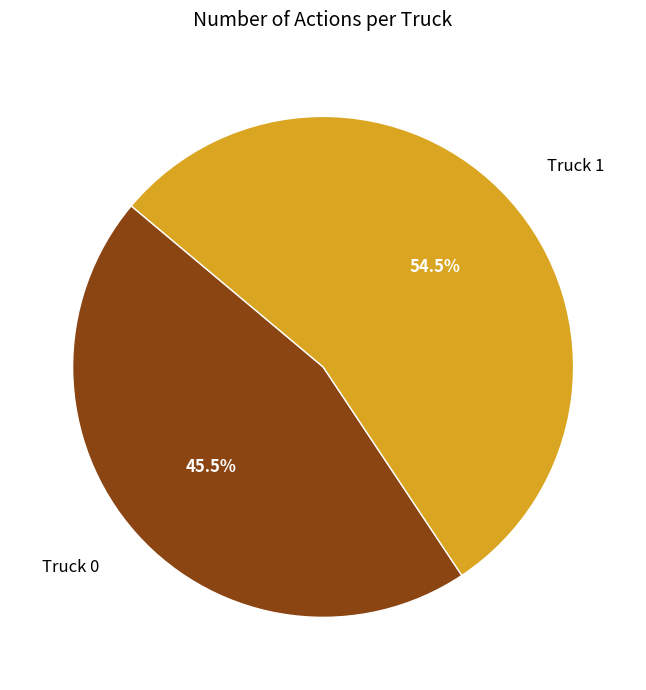

To the nearest percent, what is the difference between the largest and smallest slice percentages?

9%